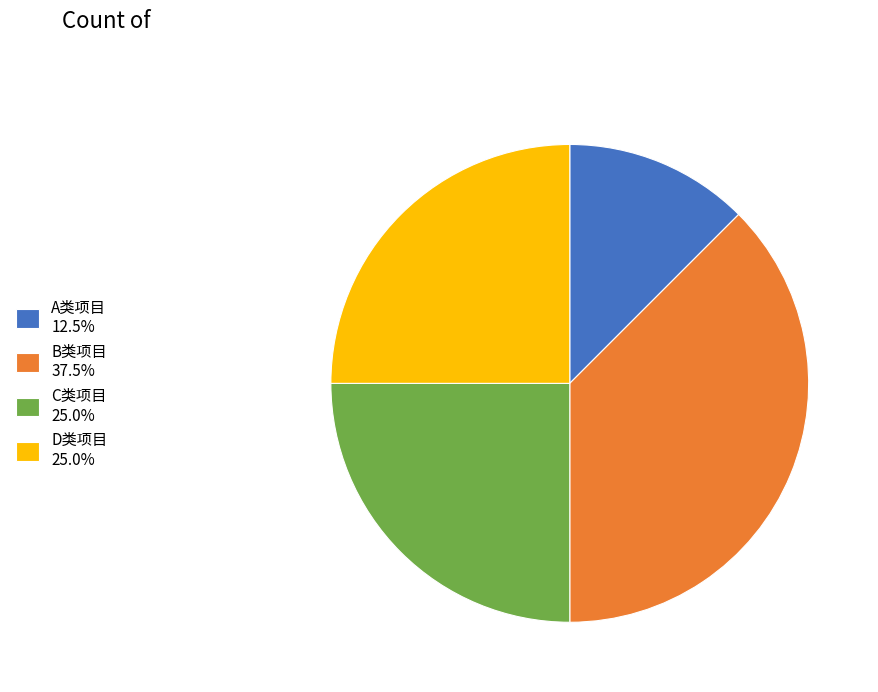

How many segments does this pie chart have?

4